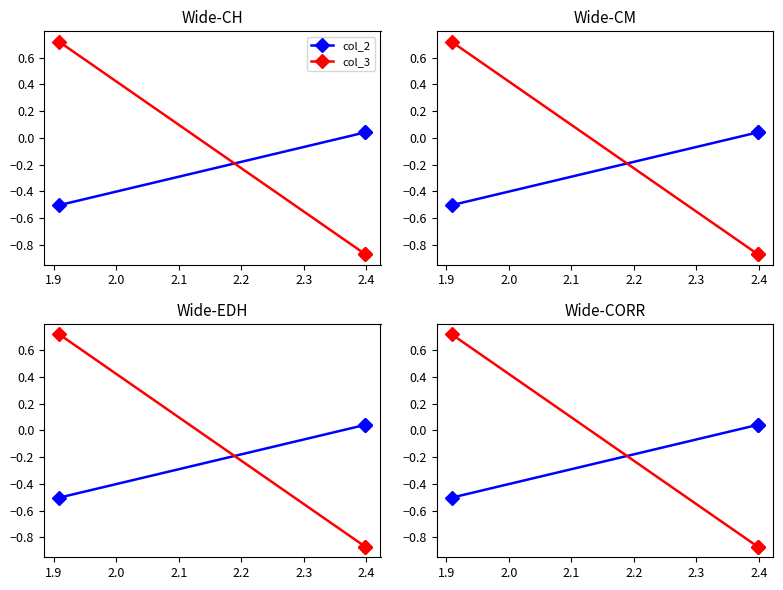

Is it true that col_3 equals -0.4 at 2.0?

False